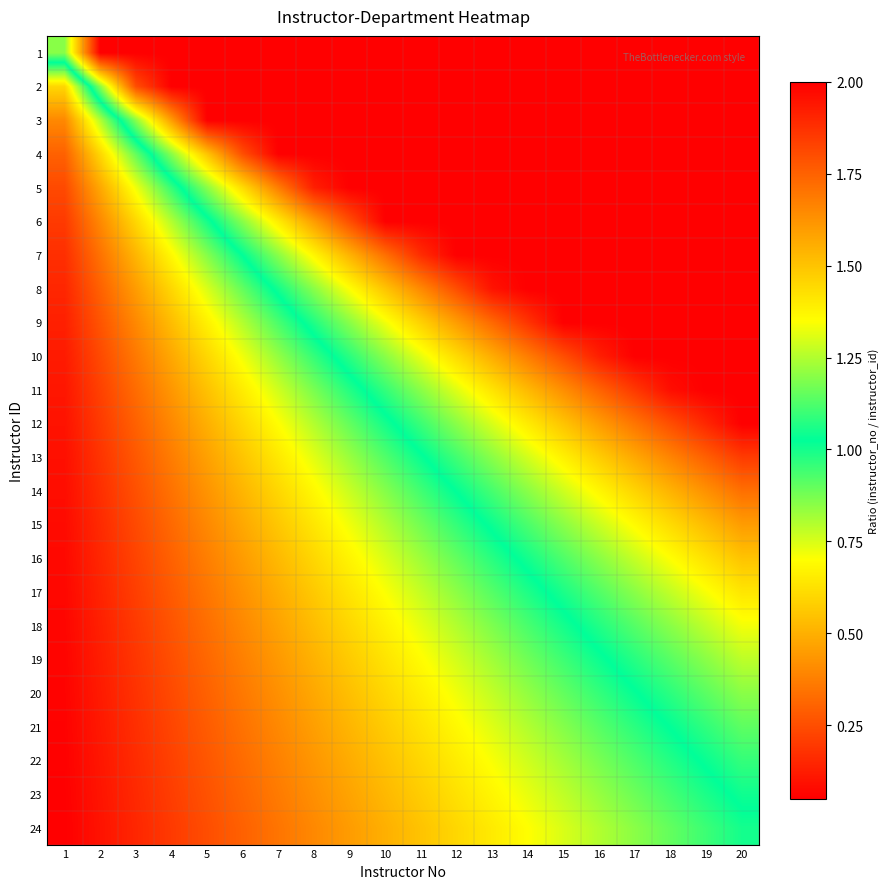

Count the number of categories in the chart.

20